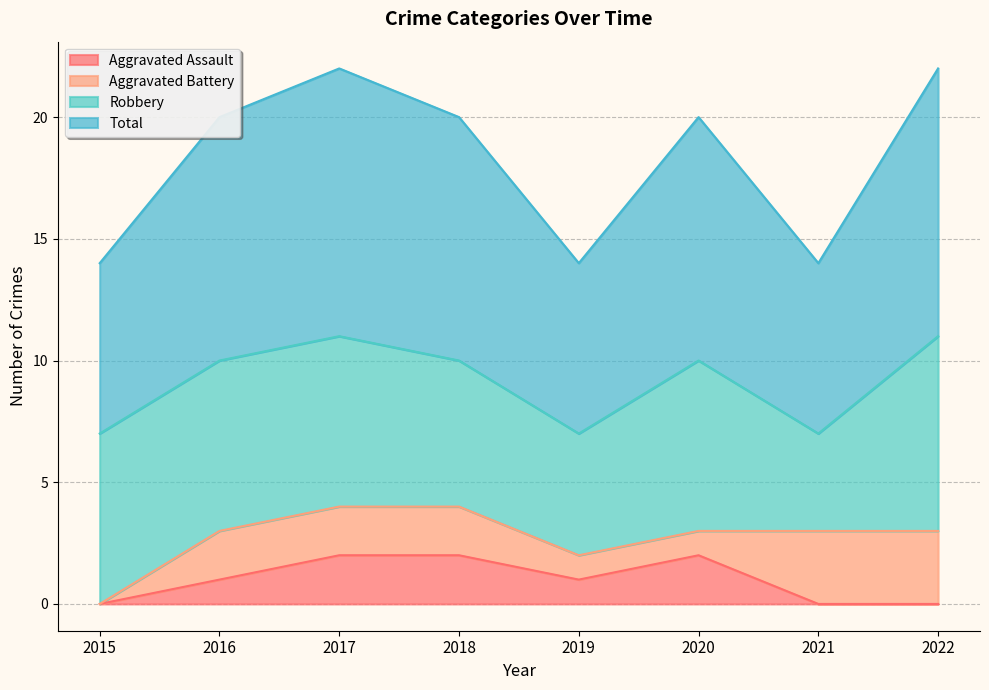

The value of Aggravated Assault at 2016 is 1. True or false?

True